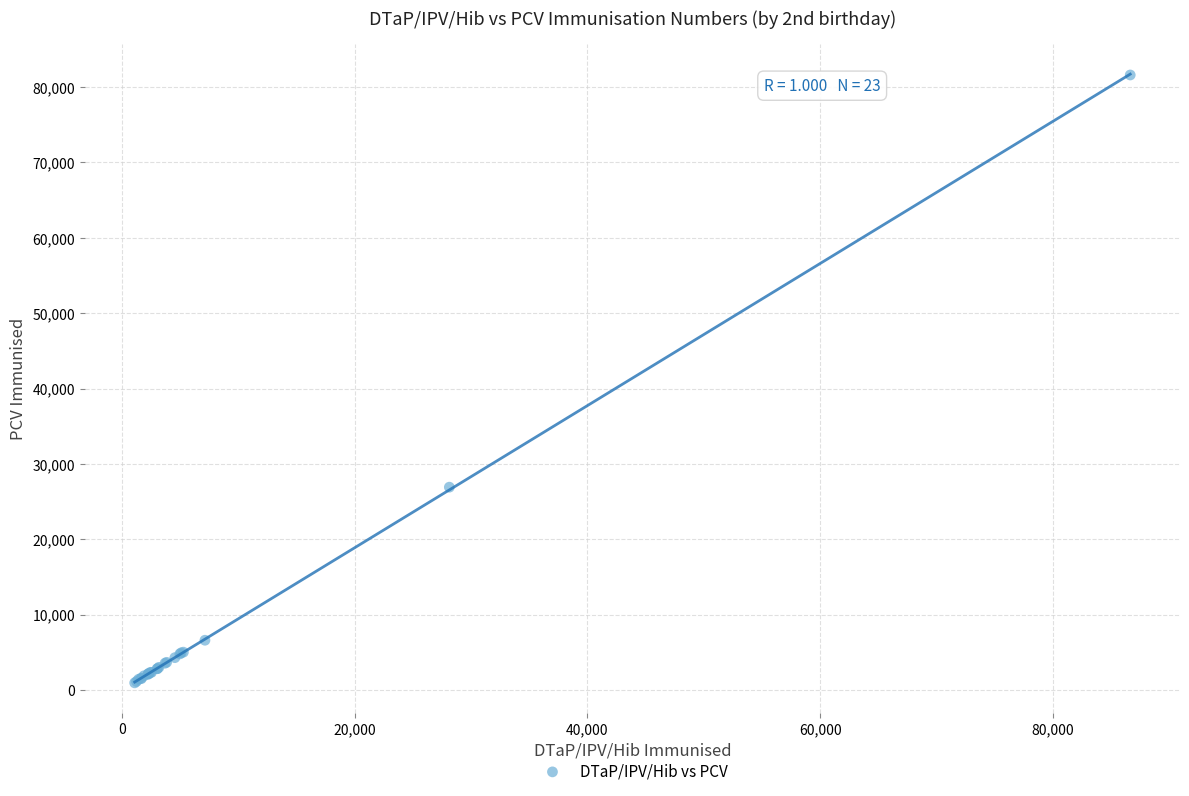

What Y value in the scatter plot is closest to 41291?

26932